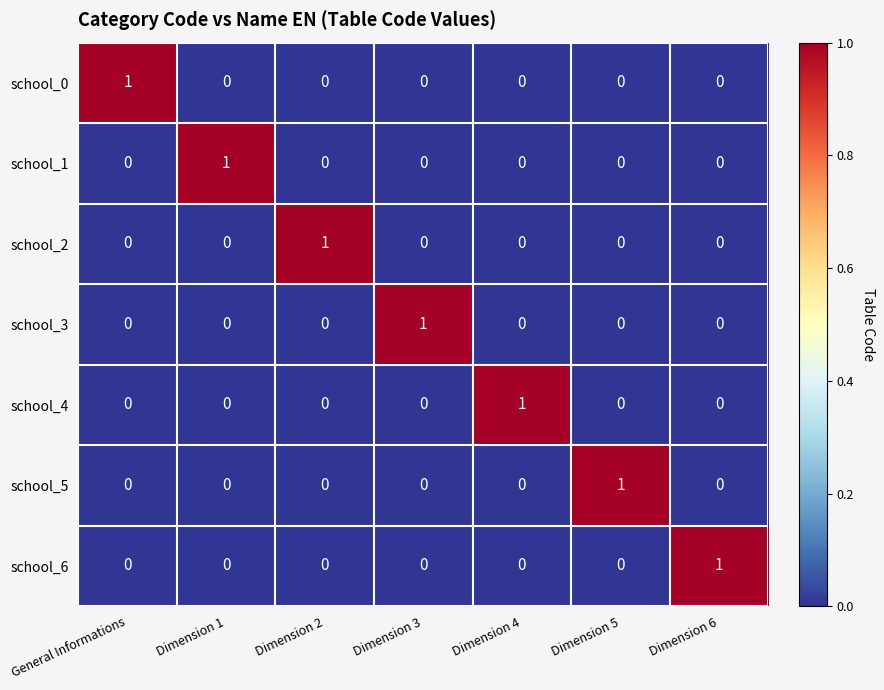

How many positive values does the school_6 series have?

1